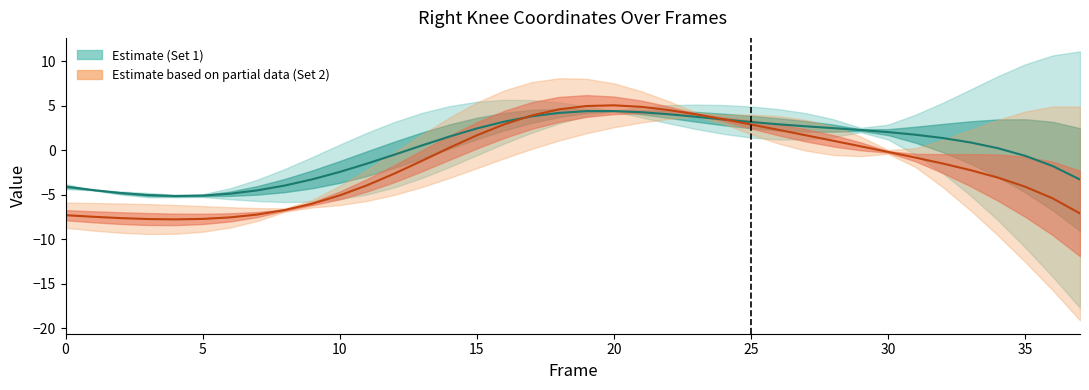

Is it true that X2 (Set 2) equals 2.3 at 26?

True